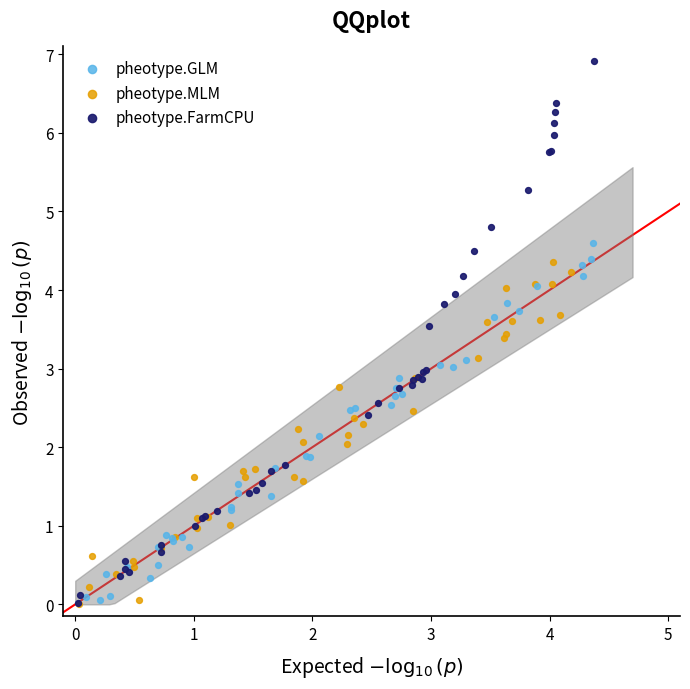

Which series has the largest Y range (max minus min)?

pheotype.FarmCPU